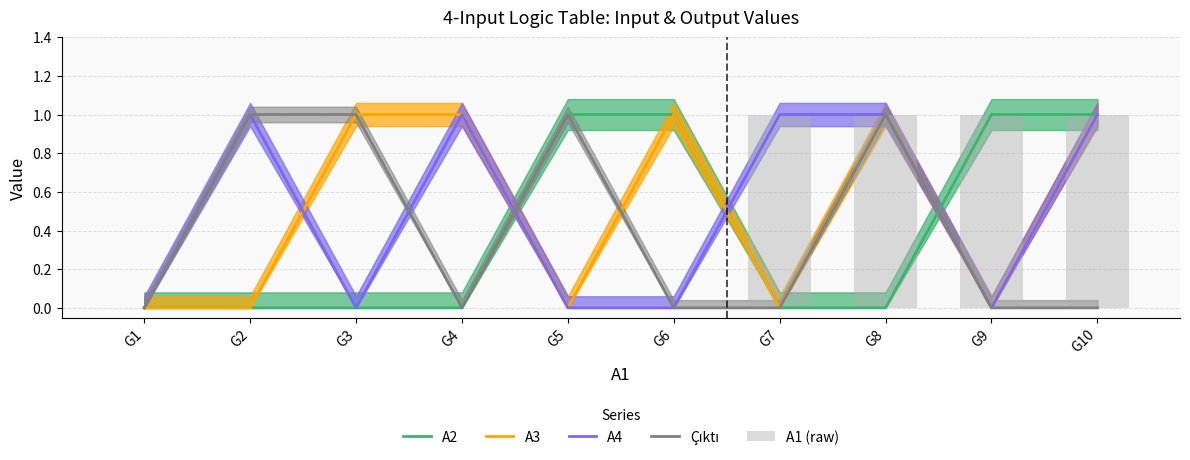

Reading right to left, transcribe all the data shown in this chart.

A2: G10=1	G9=1	G8=0	G7=0	G6=1	G5=1	G4=0	G3=0	G2=0	G1=0
A3: G10=1	G9=0	G8=1	G7=0	G6=1	G5=0	G4=1	G3=1	G2=0	G1=0
A4: G10=1	G9=0	G8=1	G7=1	G6=0	G5=0	G4=1	G3=0	G2=1	G1=0
Çıktı: G10=0	G9=0	G8=1	G7=0	G6=0	G5=1	G4=0	G3=1	G2=1	G1=0
A1 (raw): G10=1	G9=1	G8=1	G7=1	G6=0	G5=0	G4=0	G3=0	G2=0	G1=0